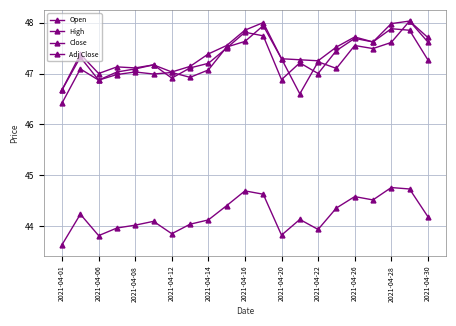

At how many categories does at least one series exceed 43?

21